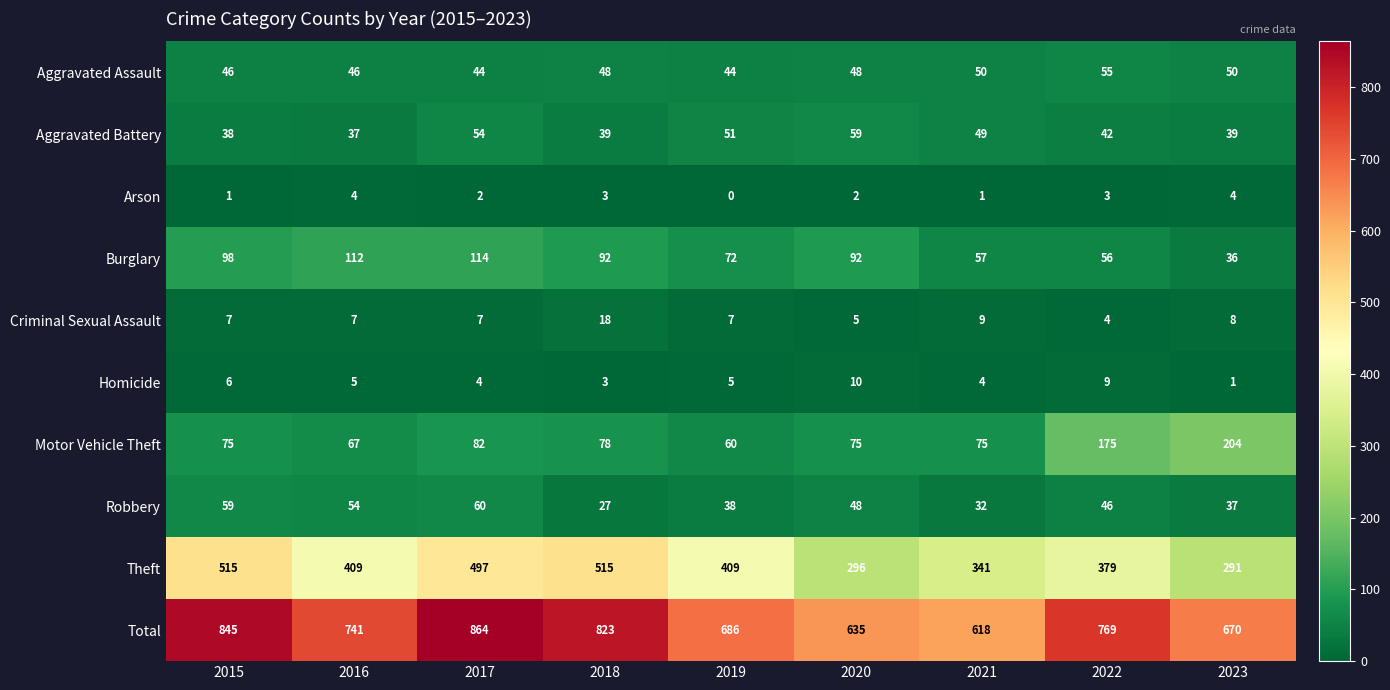

What is the sum of the Burglary values at 2022 and 2017?

170